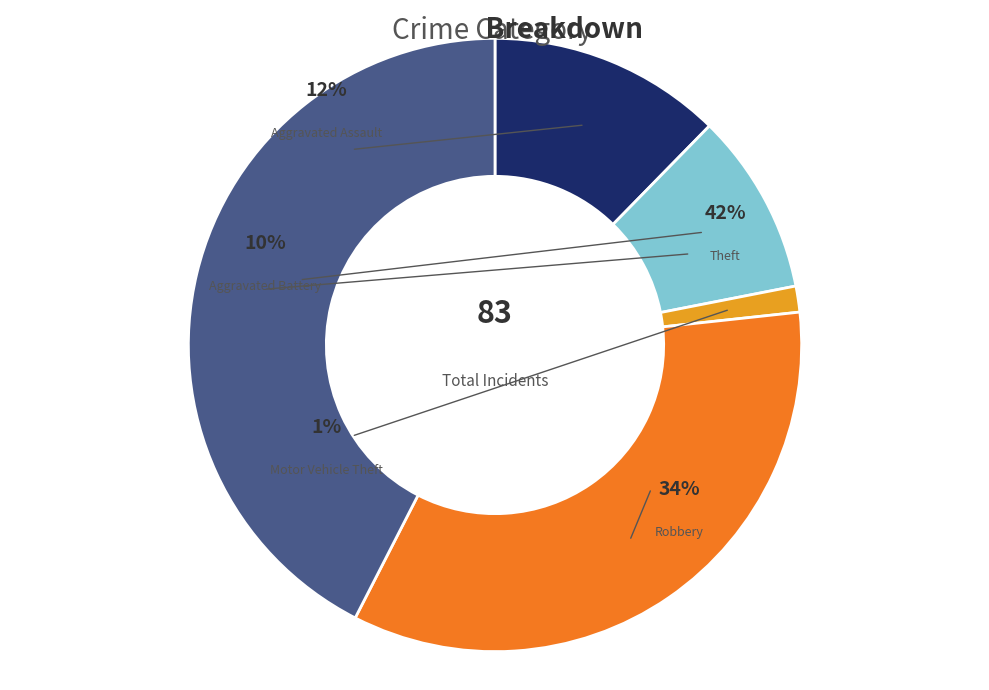

True or false: Aggravated Battery accounts for 1% of the total.

False